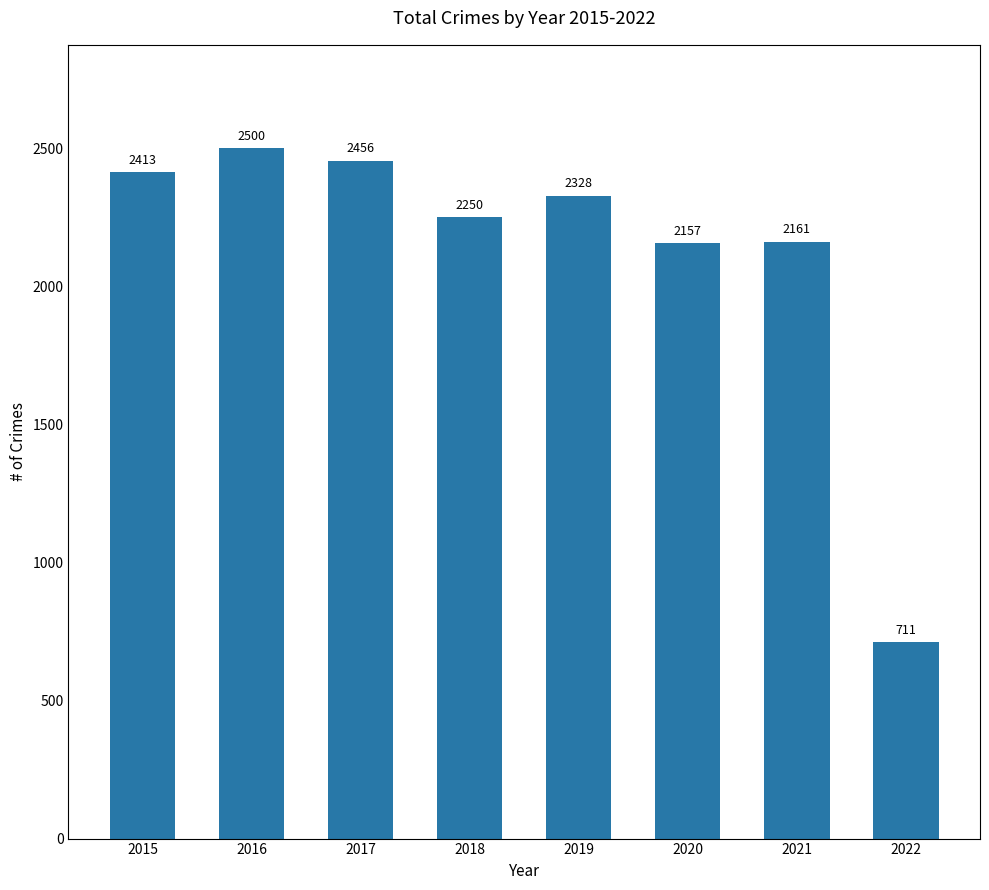

Reading left to right, what are all the values shown in this chart?

2015=2413	2016=2500	2017=2456	2018=2250	2019=2328	2020=2157	2021=2161	2022=711